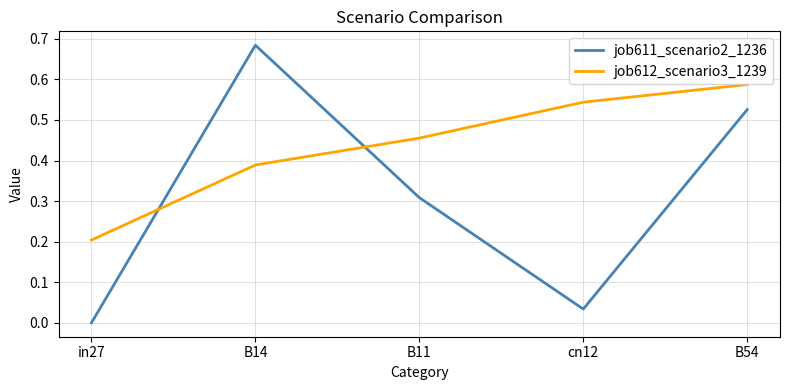

How many positive values does the job611_scenario2_1236 series have?

4